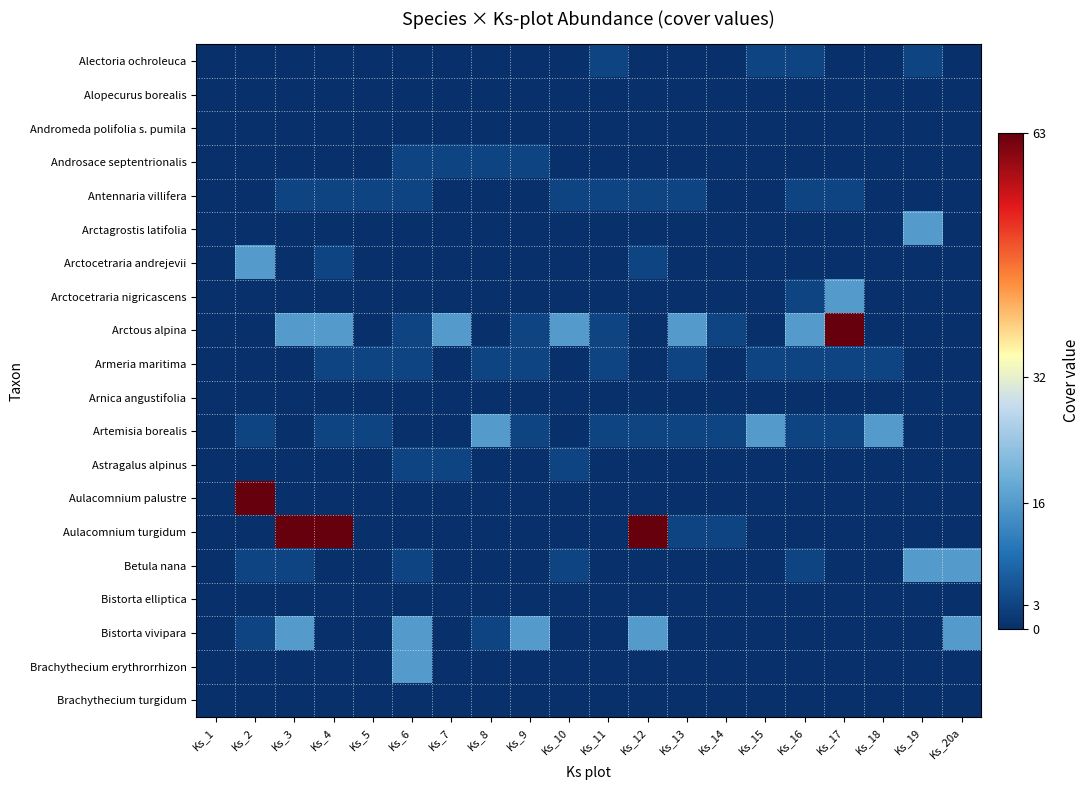

Which series has the widest spread of values?

Arctous alpina